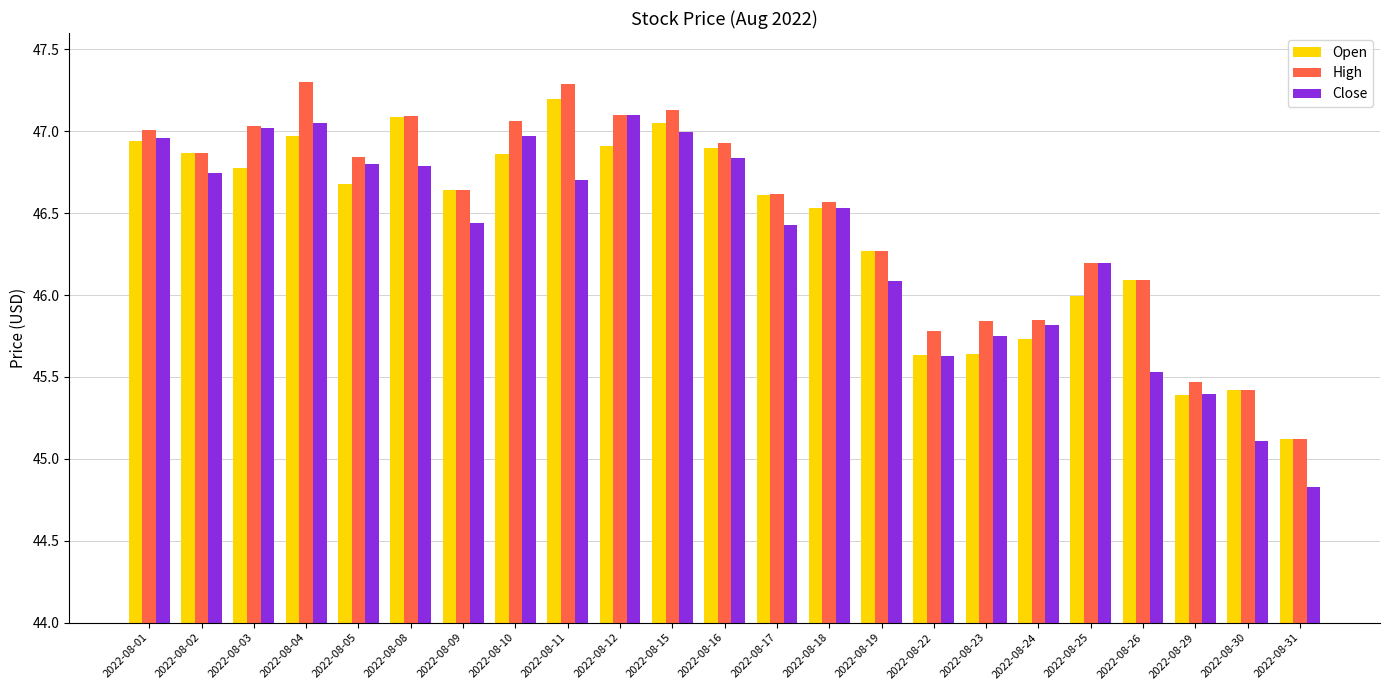

Does the chart contain stacked bars?

No